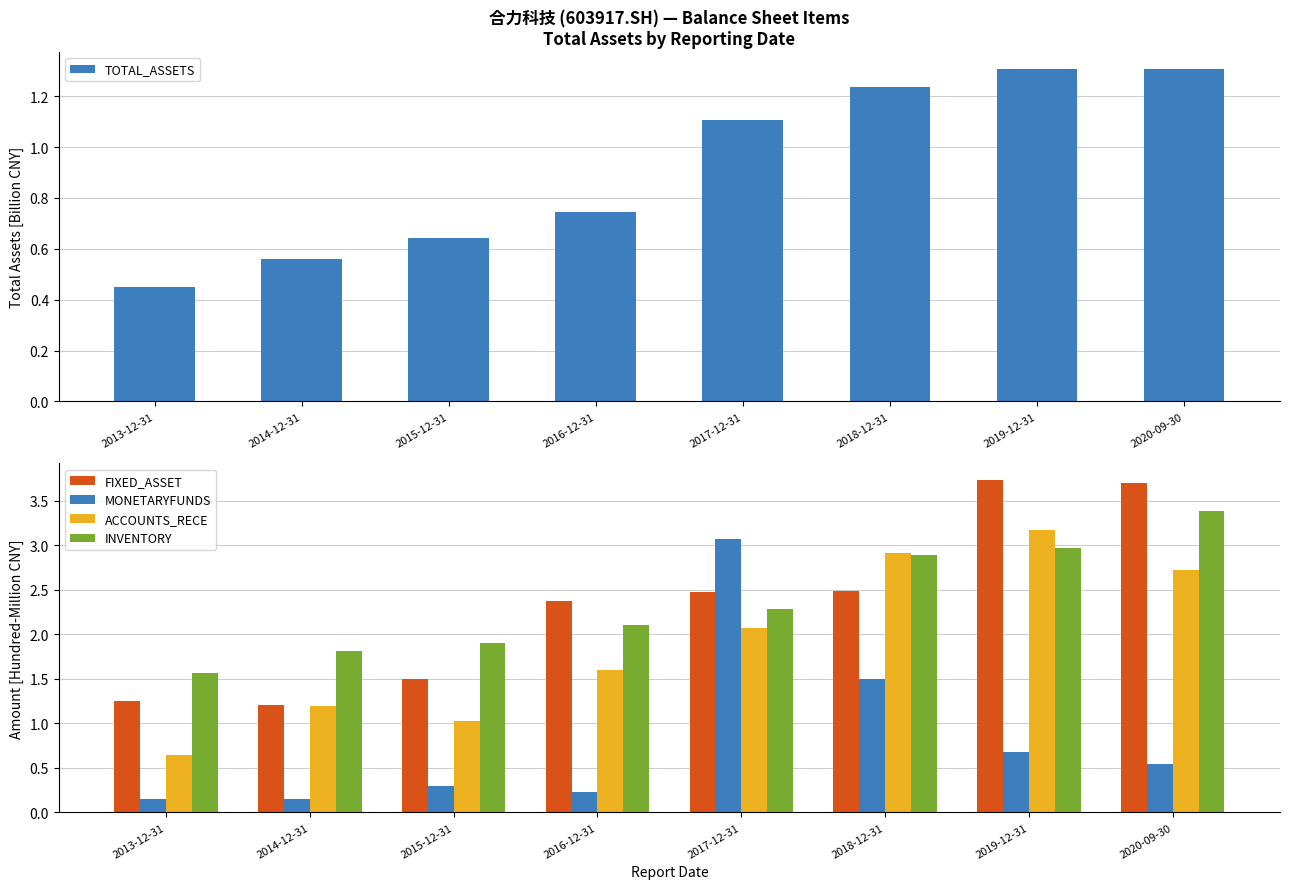

Which category has the highest value in the MONETARYFUNDS series?

2017-12-31